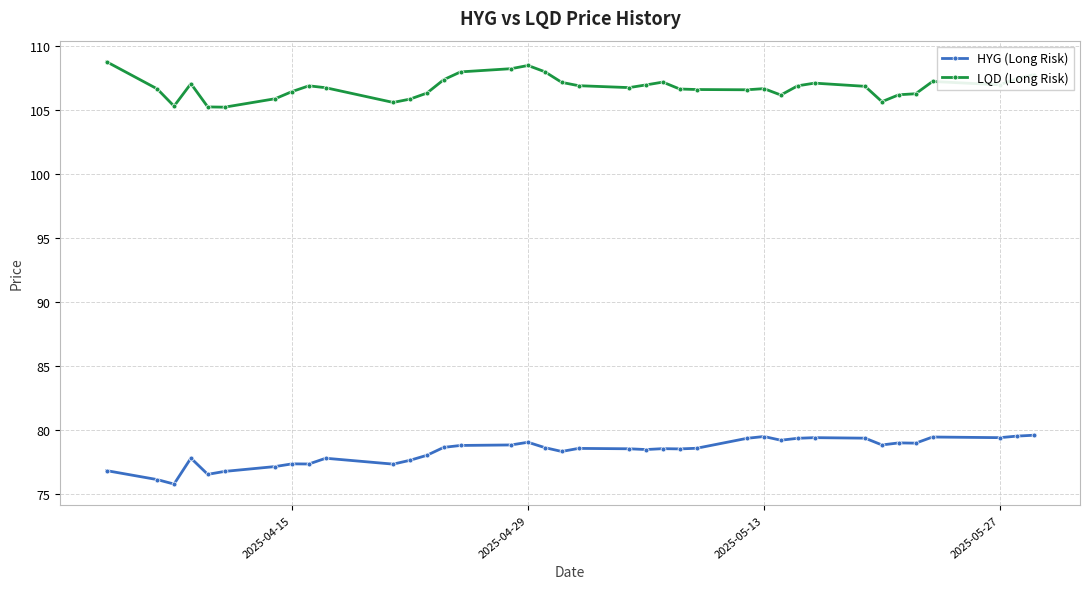

Rank the series by their average value, from lowest to highest.

HYG (Long Risk), LQD (Long Risk)